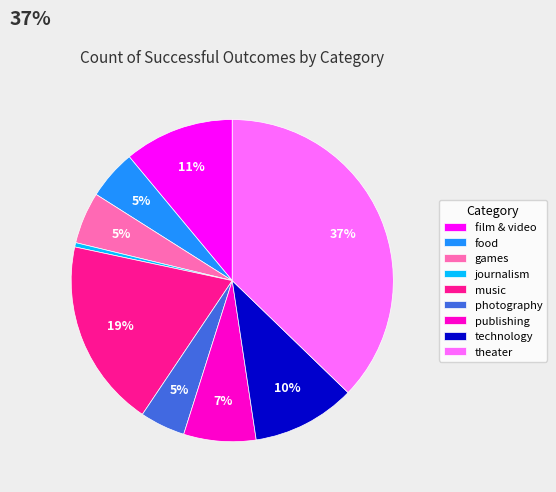

What percentage is the technology slice, to the nearest percent?

10%